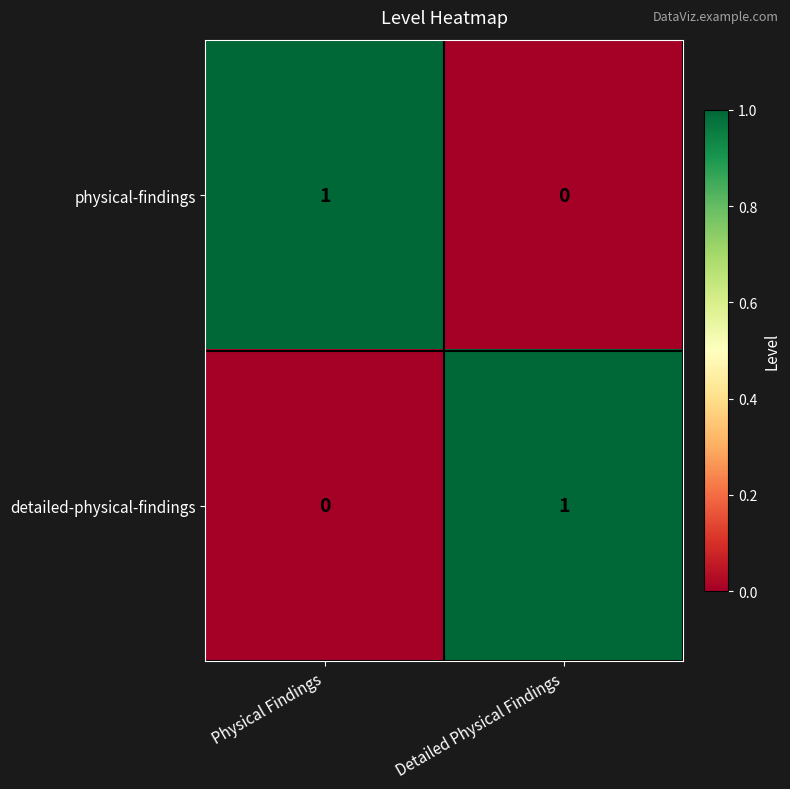

Which category has the highest value in the physical-findings series?

Physical Findings